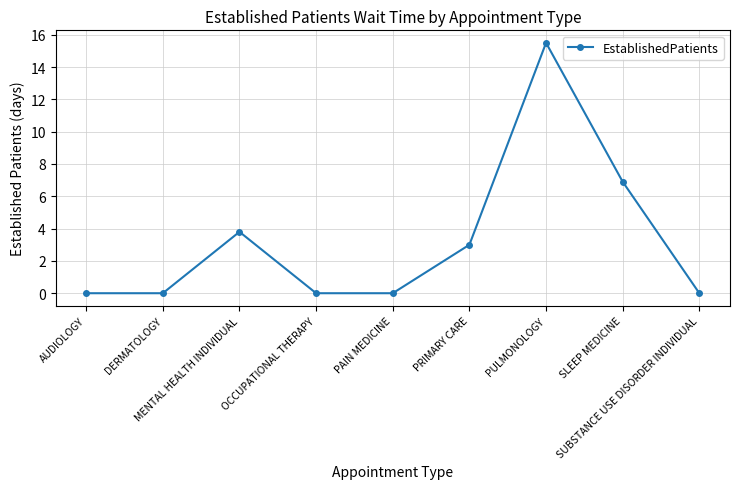

What is the average value?

3.2